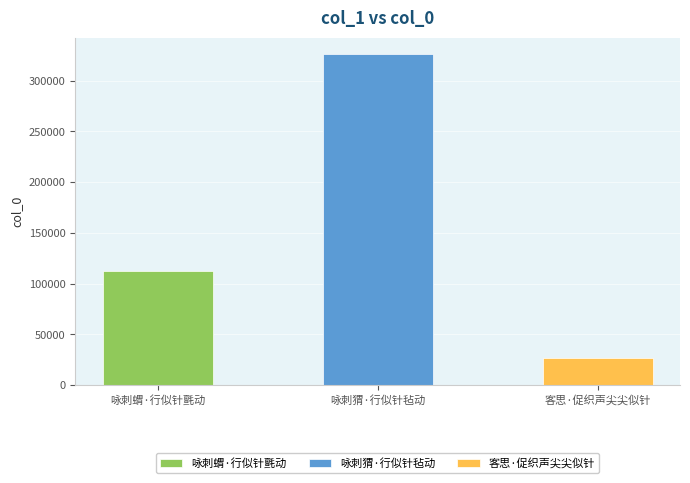

Rank the categories by value from highest to lowest.

咏刺猬·行似针毡动, 咏刺蝟·行似针氈动, 客思·促织声尖尖似针